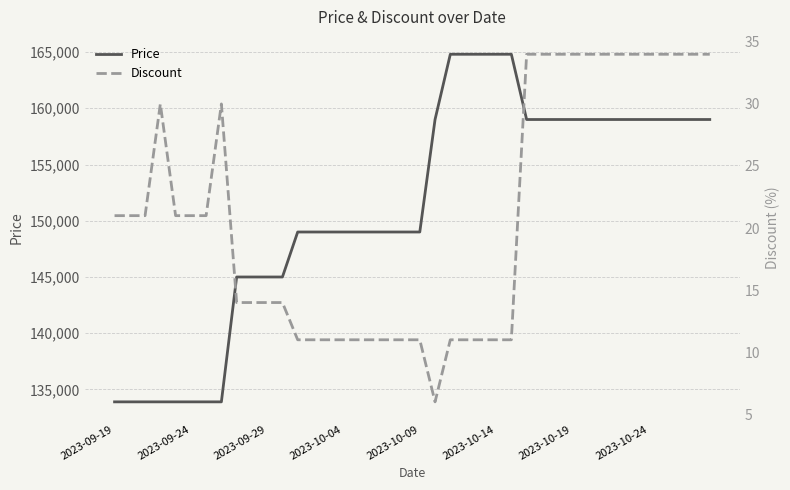

What is the maximum value for Price?

164800